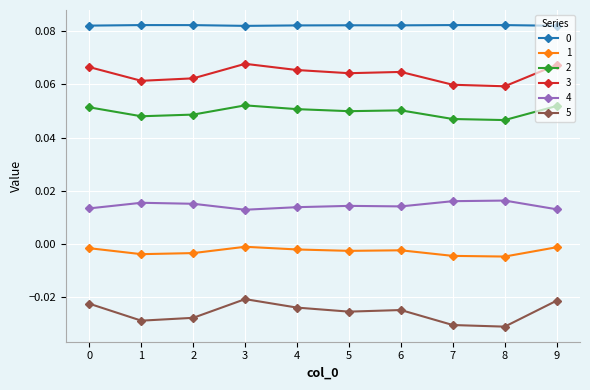

Is the value of 5 at 1 greater than the value of 4 at 3?

No